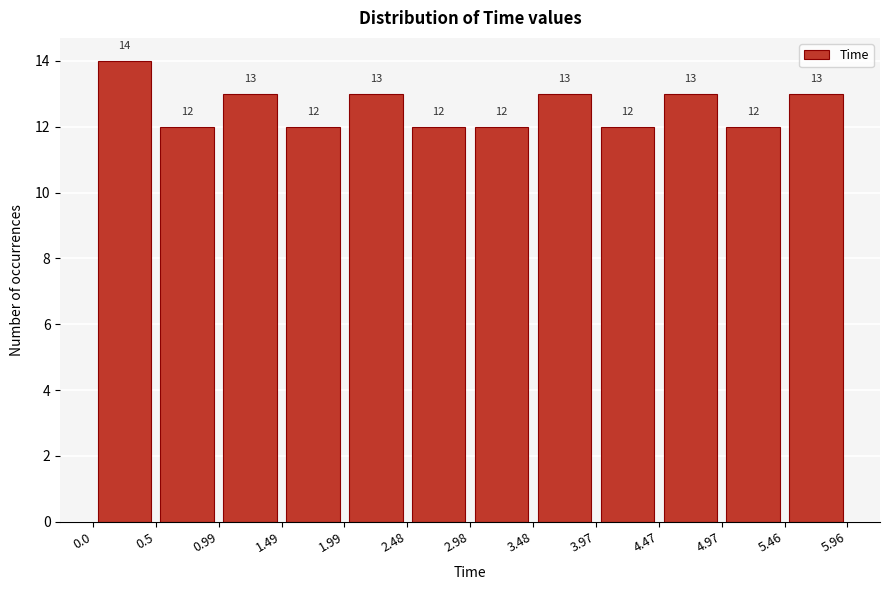

Reading left to right, transcribe this chart: for each bar, give the range it covers on the x-axis and its height.

0.0 to 0.5: 14
0.5 to 0.99: 12
0.99 to 1.49: 13
1.49 to 1.99: 12
1.99 to 2.48: 13
2.48 to 2.98: 12
2.98 to 3.48: 12
3.48 to 3.97: 13
3.97 to 4.47: 12
4.47 to 4.97: 13
4.97 to 5.46: 12
5.46 to 5.96: 13